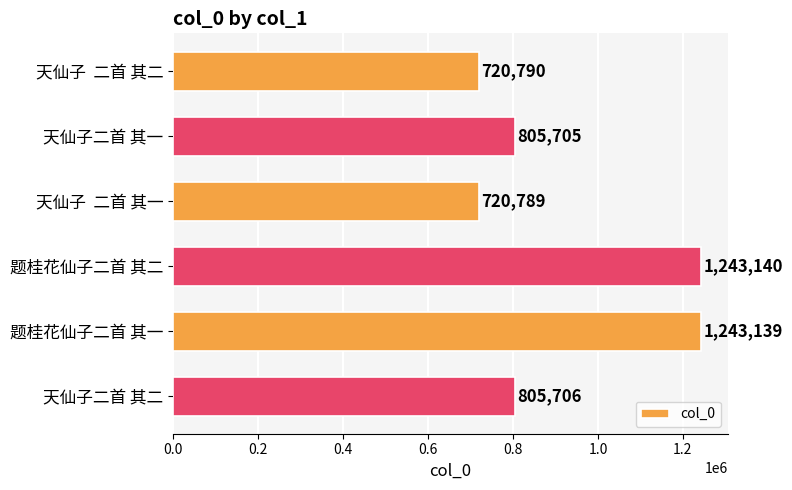

List the labels in order of value, smallest first.

天仙子  二首 其一, 天仙子  二首 其二, 天仙子二首 其一, 天仙子二首 其二, 题桂花仙子二首 其一, 题桂花仙子二首 其二